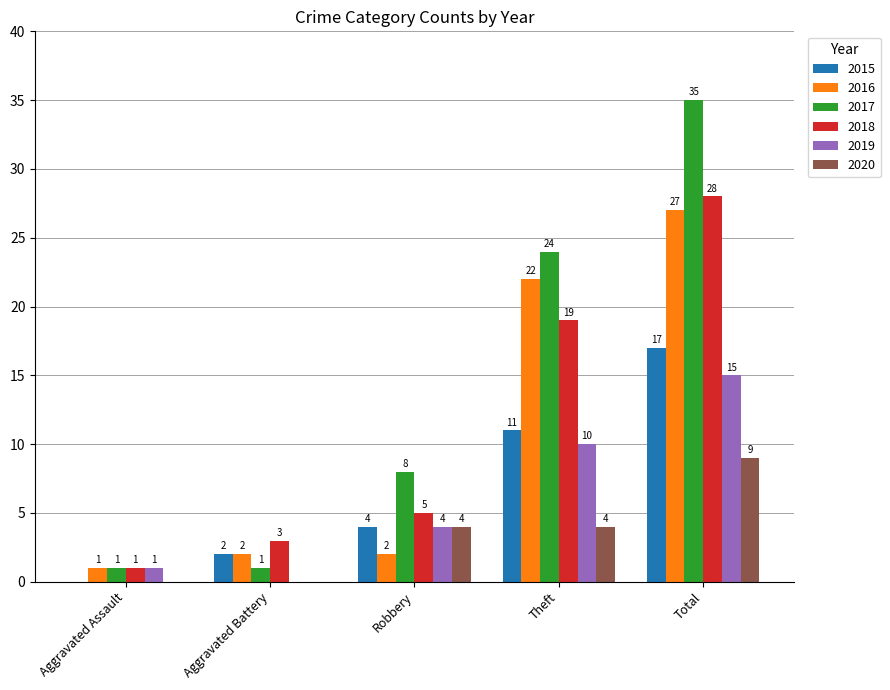

What is the difference between the 2017 values at Aggravated Battery and Theft?

23